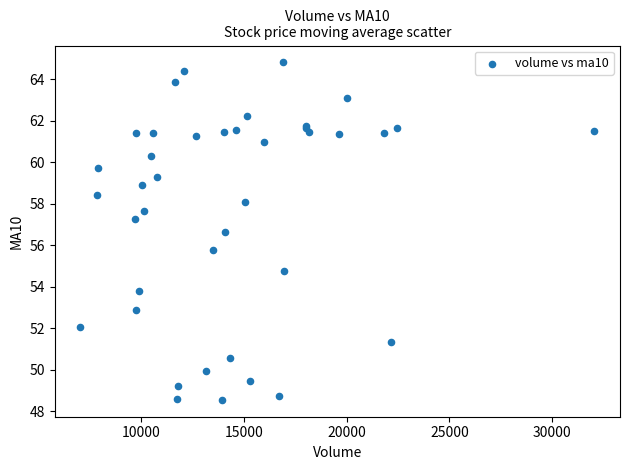

What Y value in the scatter plot is closest to 56?

55.8